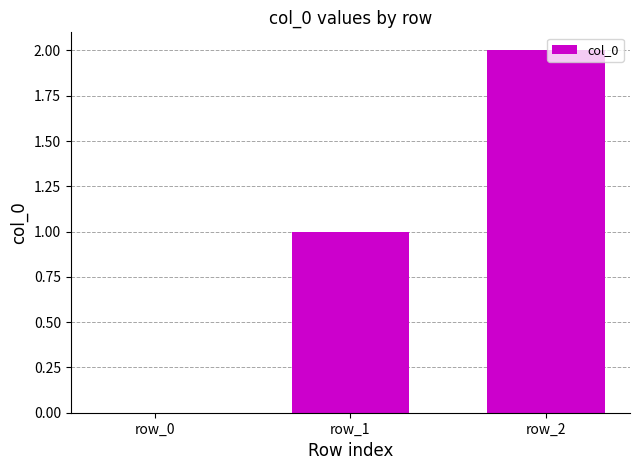

What is the average value?

1